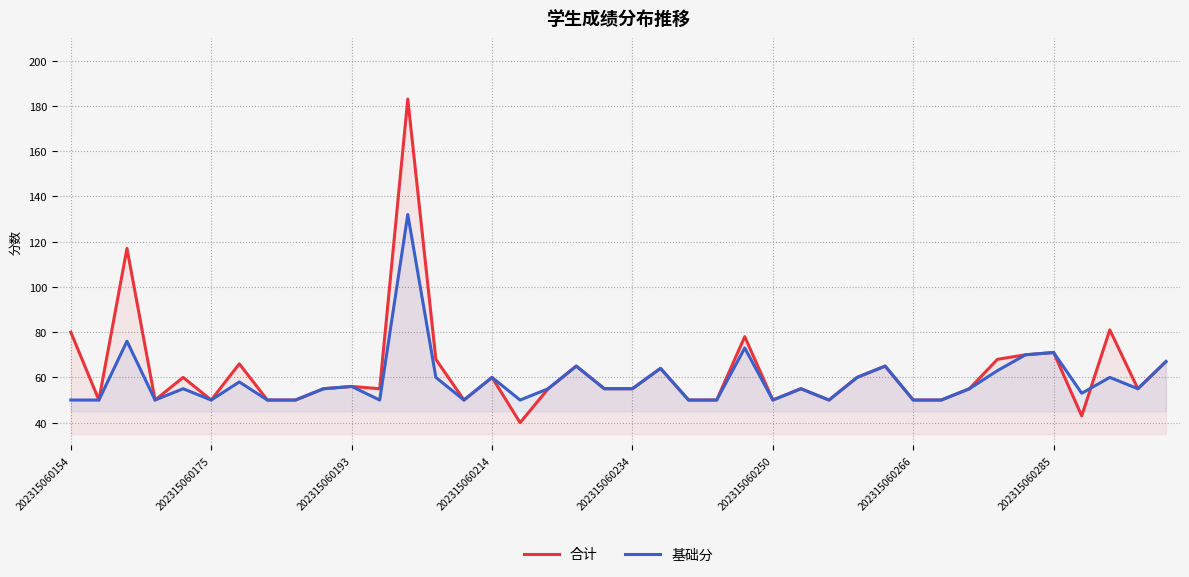

Rank the series by their maximum value, from highest to lowest.

合计, 基础分